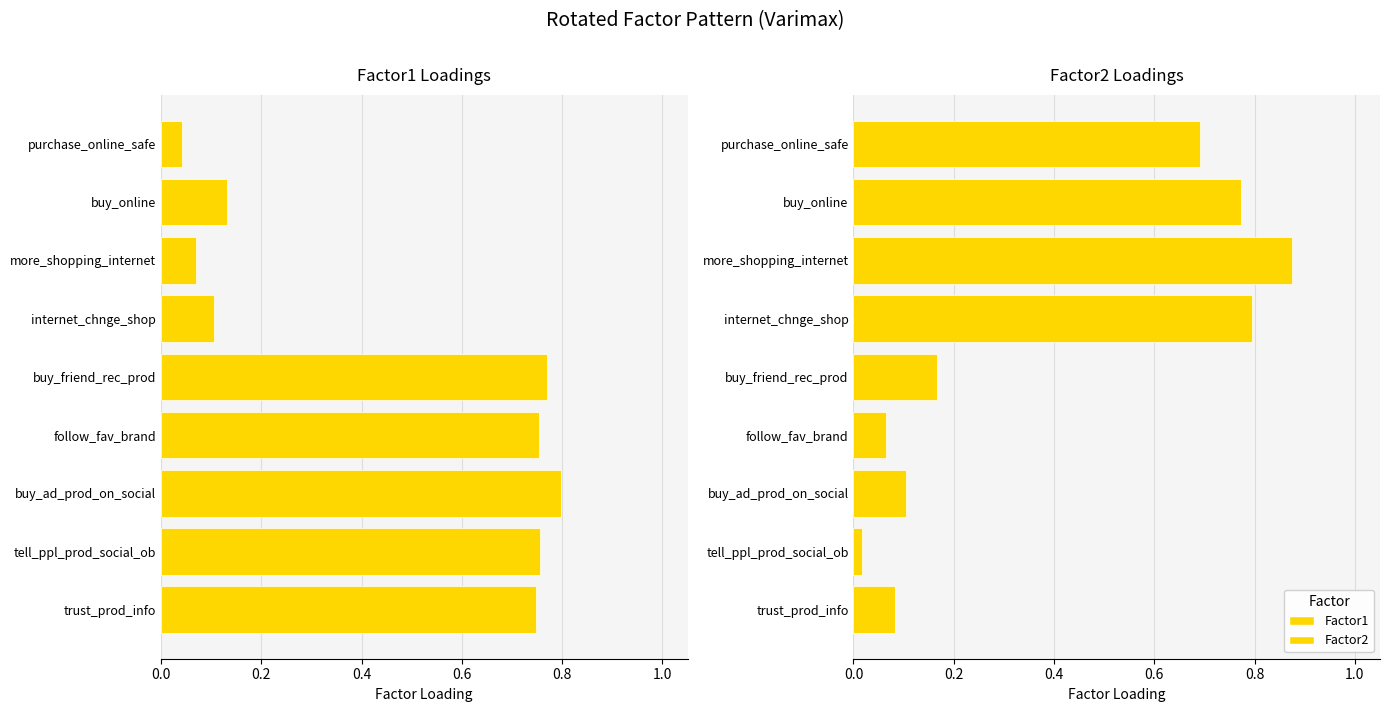

How many distinct data groups are displayed?

2